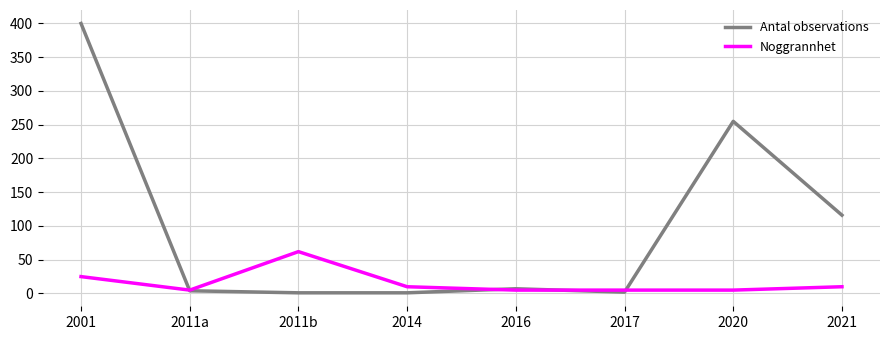

What is the greatest value displayed?

400